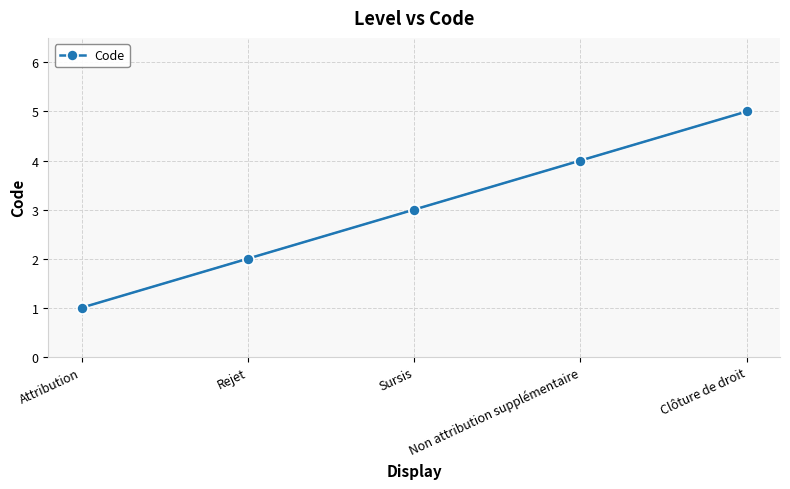

Reading left to right, extract all data points from this chart.

1	2	3	4	5